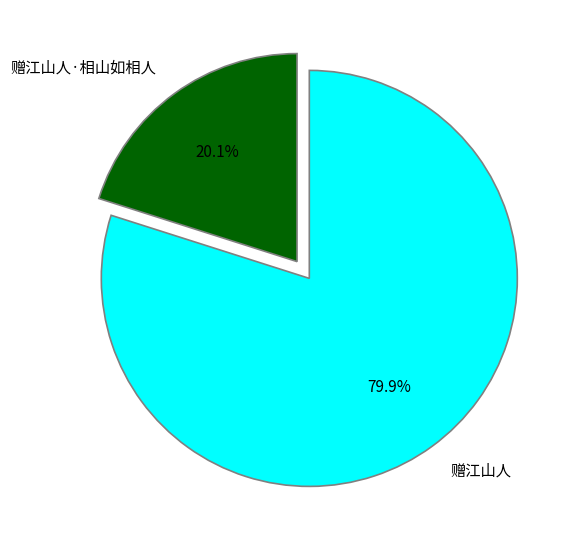

What percentage is the 赠江山人 slice, to the nearest percent?

80%